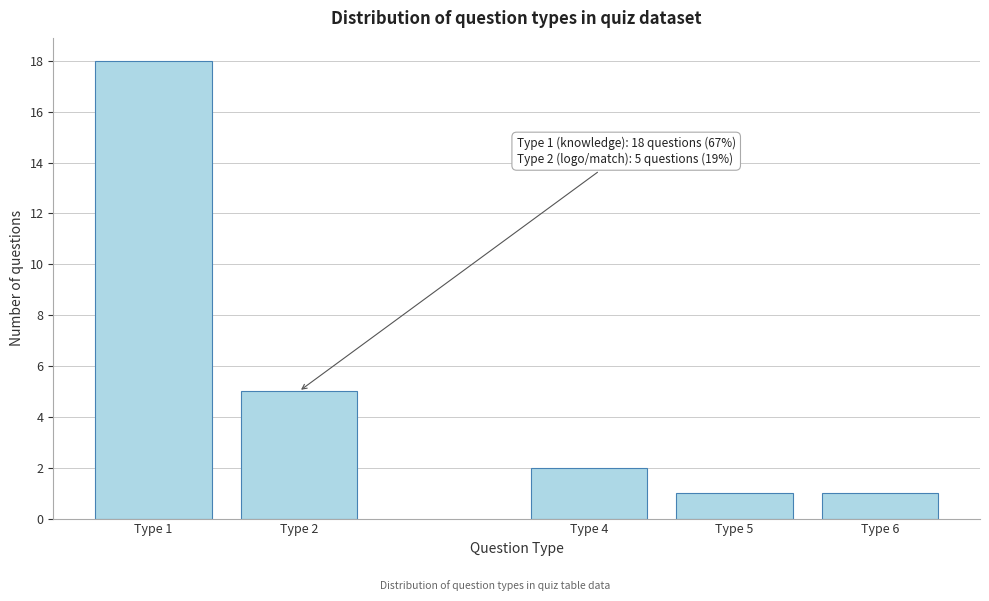

Reading right to left, extract all data points from this chart.

Type 6=1	Type 5=1	Type 4=2	Type 2=5	Type 1=18